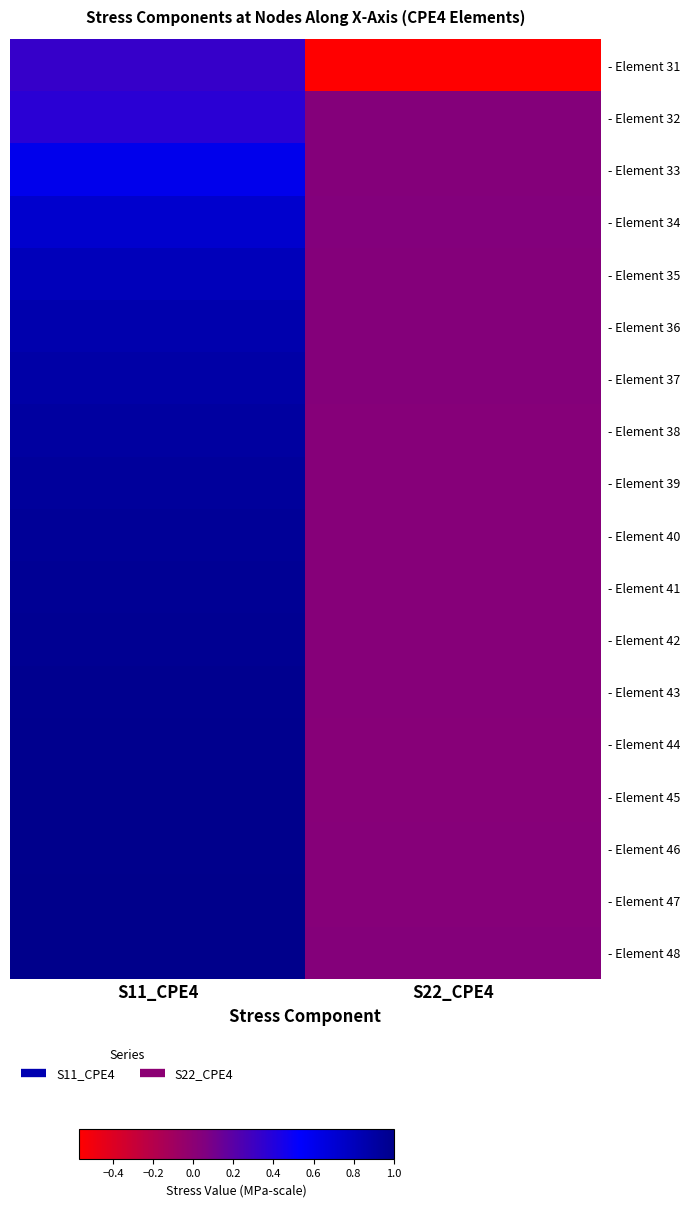

Count the number of data series in this chart.

18